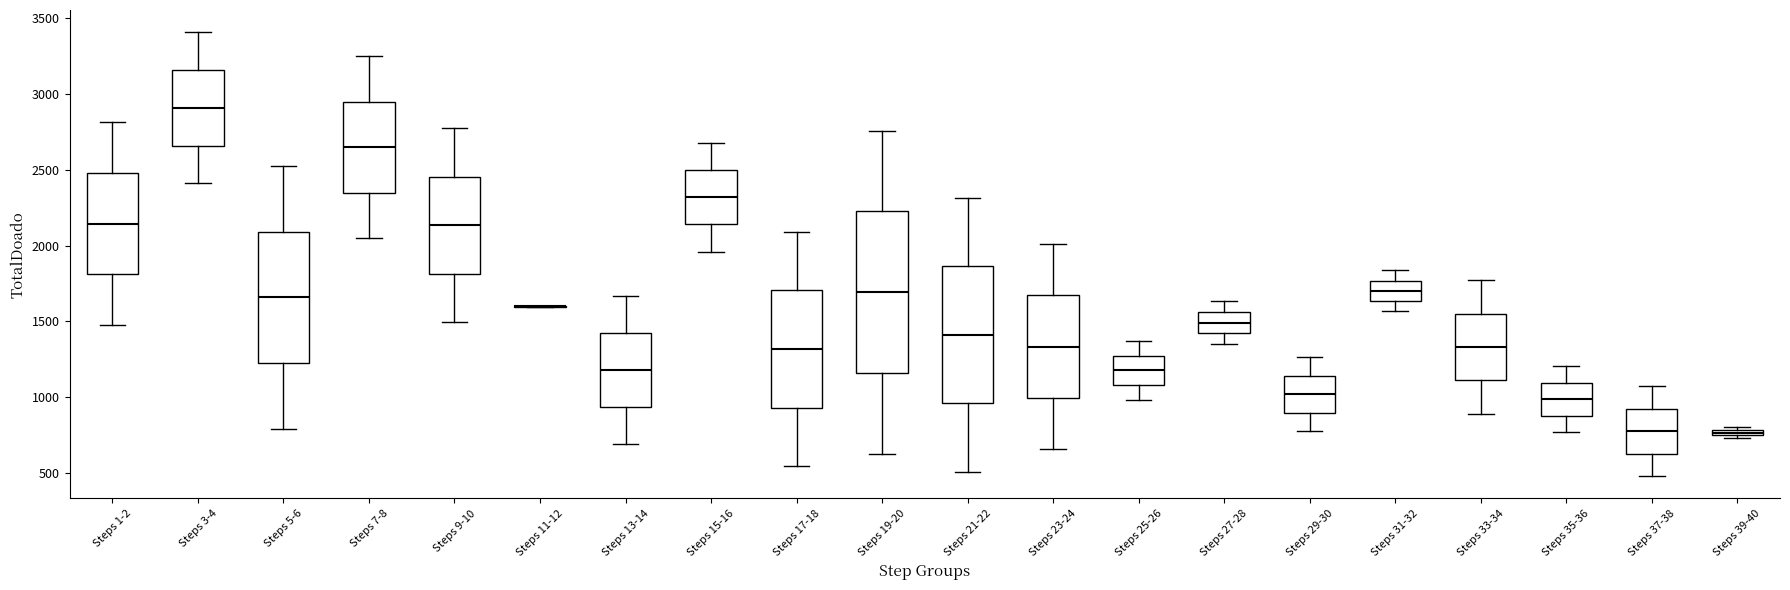

Comparing the boxes themselves (not the whiskers), which one is the tallest?

Steps 19-20